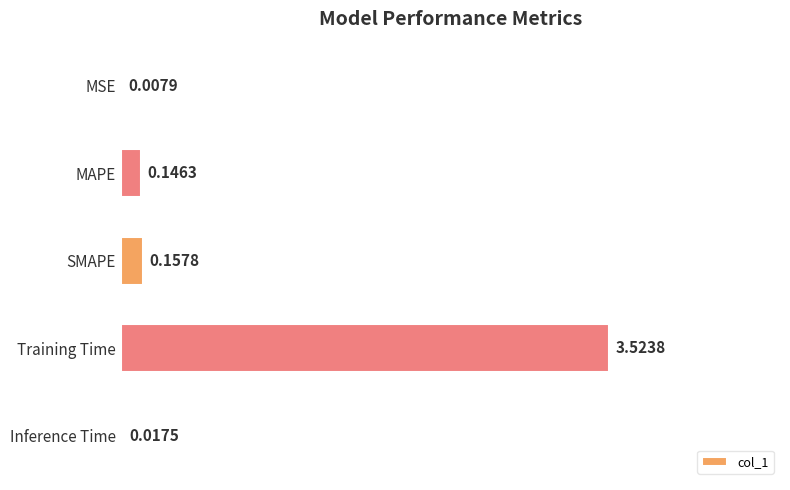

Are the bars grouped side by side (vs. stacked)?

No